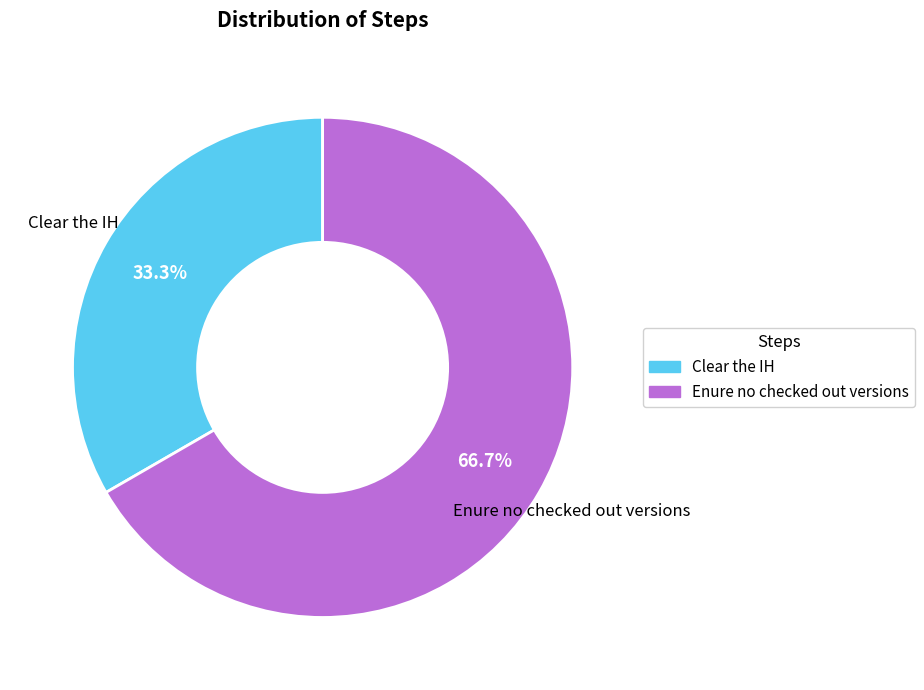

How many segments does this pie chart have?

2